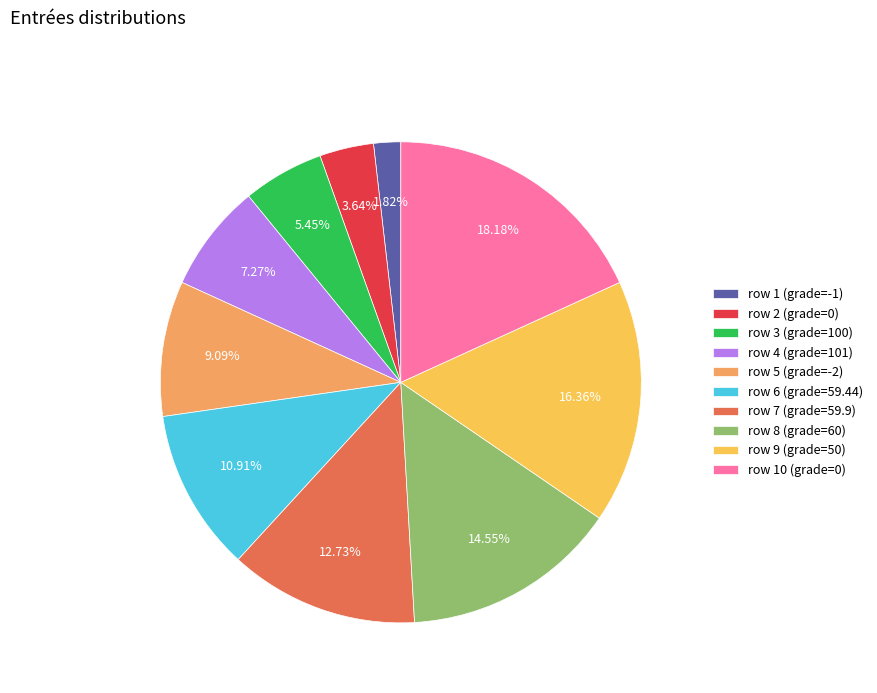

Is the sum of row 10 (grade=0) and row 9 (grade=50) greater than half?

No